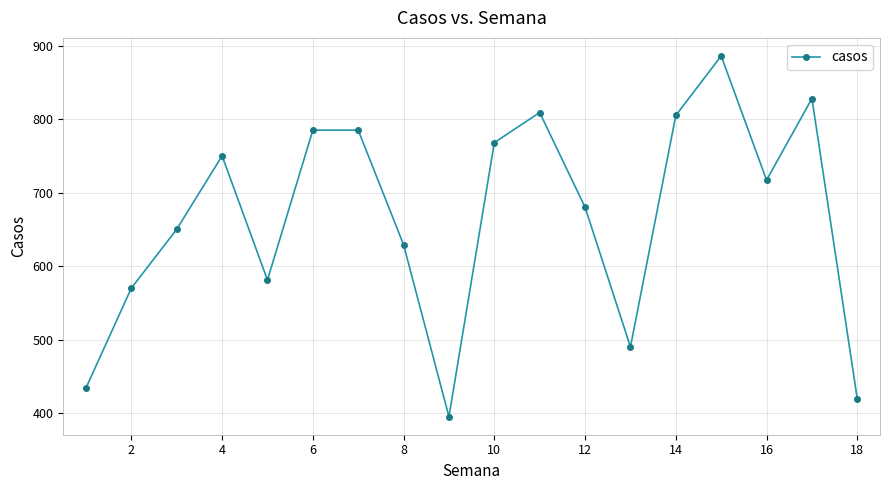

Reading right to left, transcribe all the data shown in this chart.

419	828	717	886	805	490	680	809	768	395	629	785	785	581	750	650	570	434